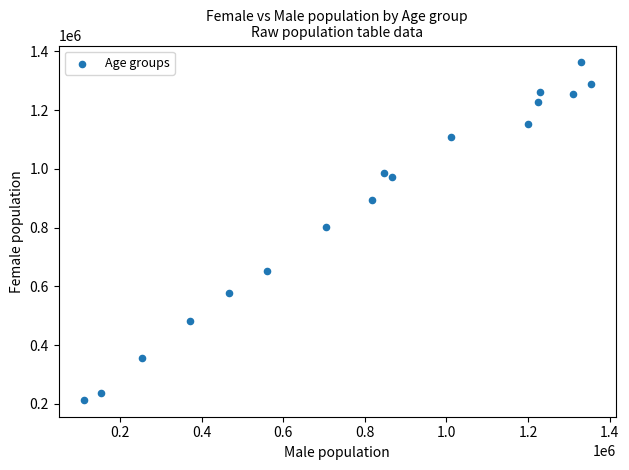

What Y value in the scatter plot is closest to 787976?

802013